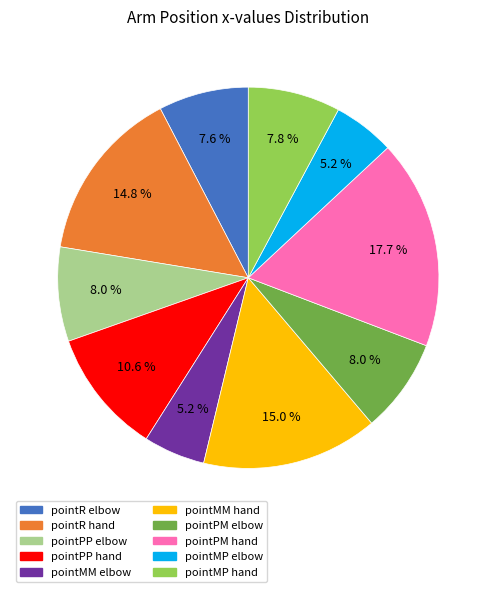

What portion of the pie excludes pointR hand?

85.2%